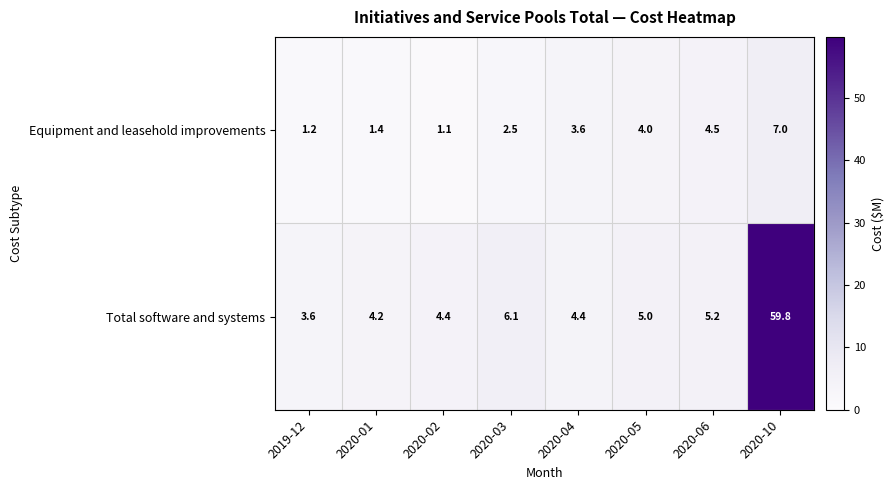

Count the number of categories in the chart.

8